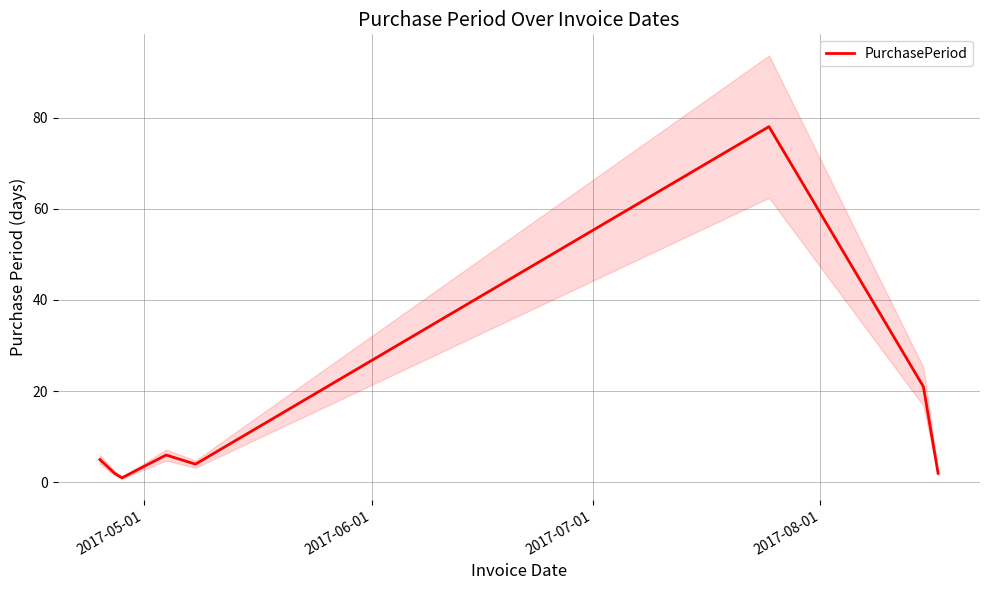

What is the maximum value for PurchasePeriod?

78